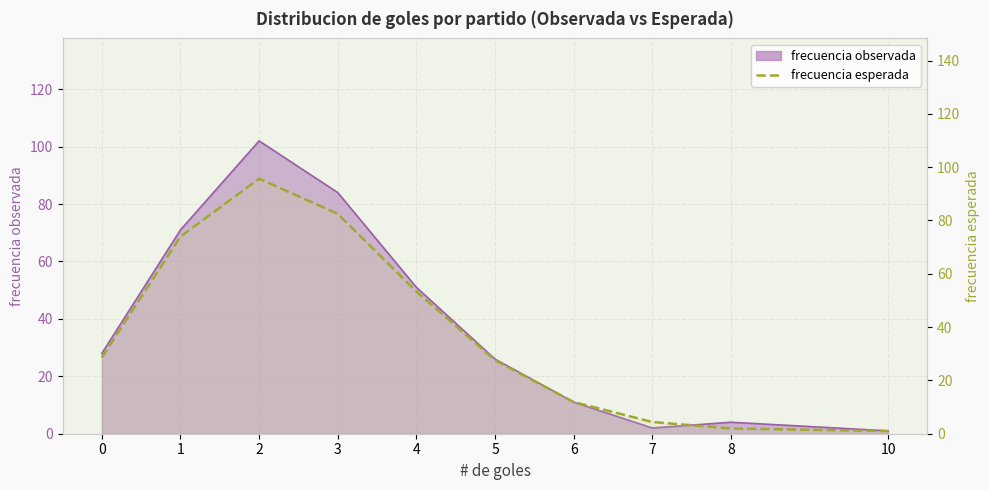

What is the approximate value at 0?

28.6